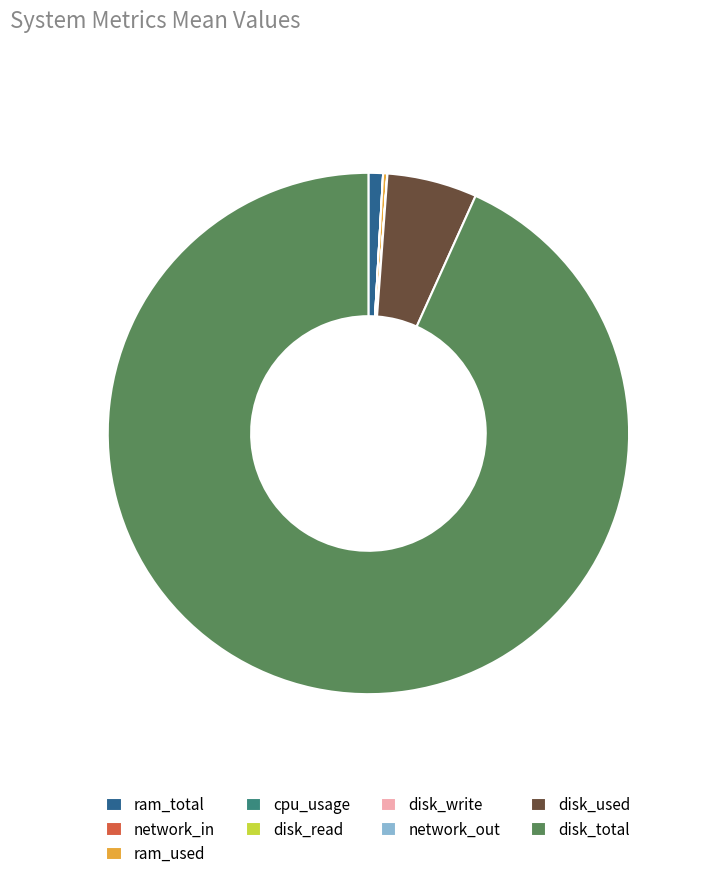

Is there any slice that represents more than half of the pie?

Yes